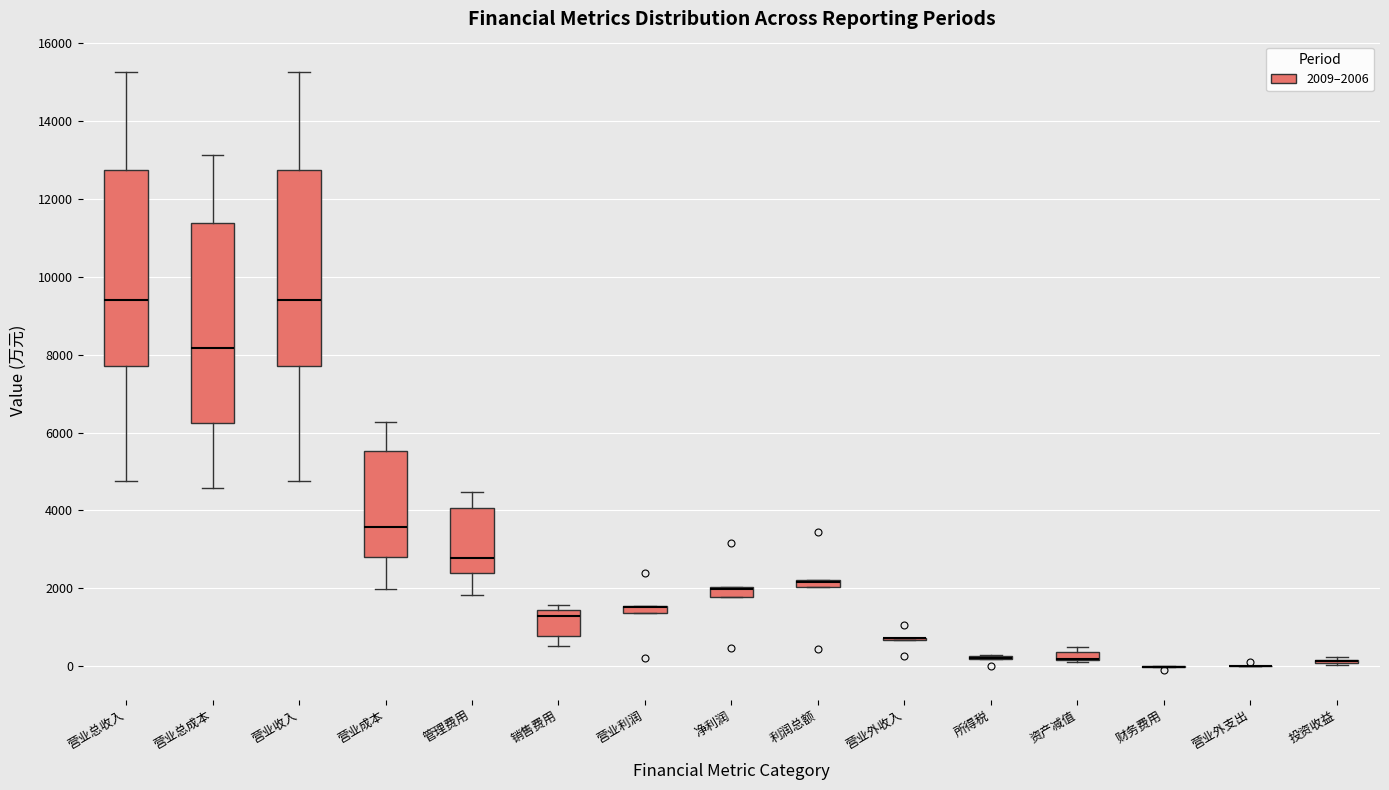

Where is the upper edge of the box for 营业利润 on the y-axis? The values are not printed on the chart, so give them approximately, as read against the axis.

1600